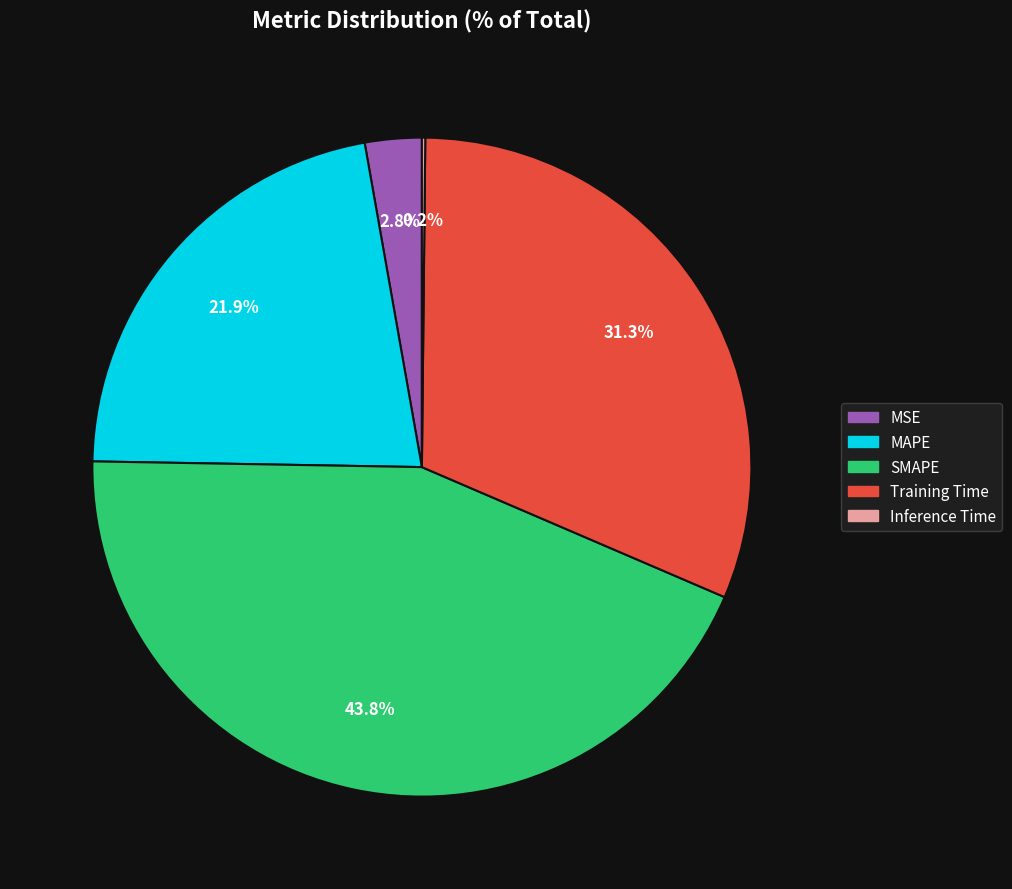

Combined, what portion of the pie is SMAPE and MSE?

46.6%